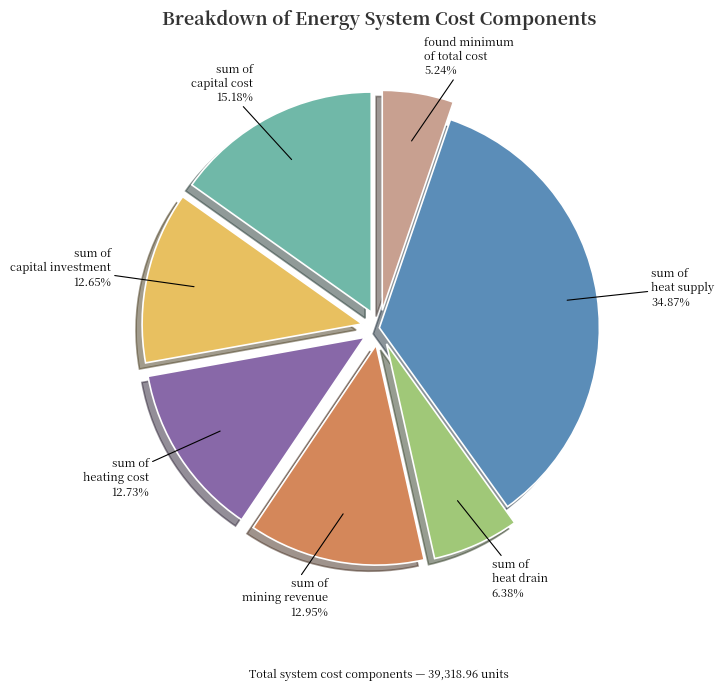

How many segments does this pie chart have?

7